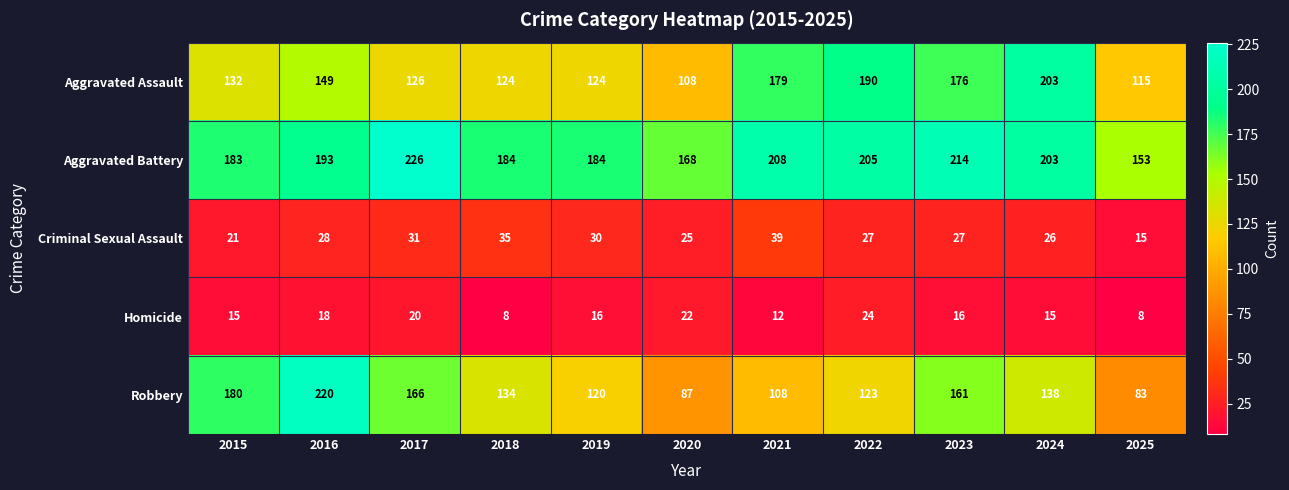

What value does the Aggravated Assault series have at 2018, to the nearest 5?

125